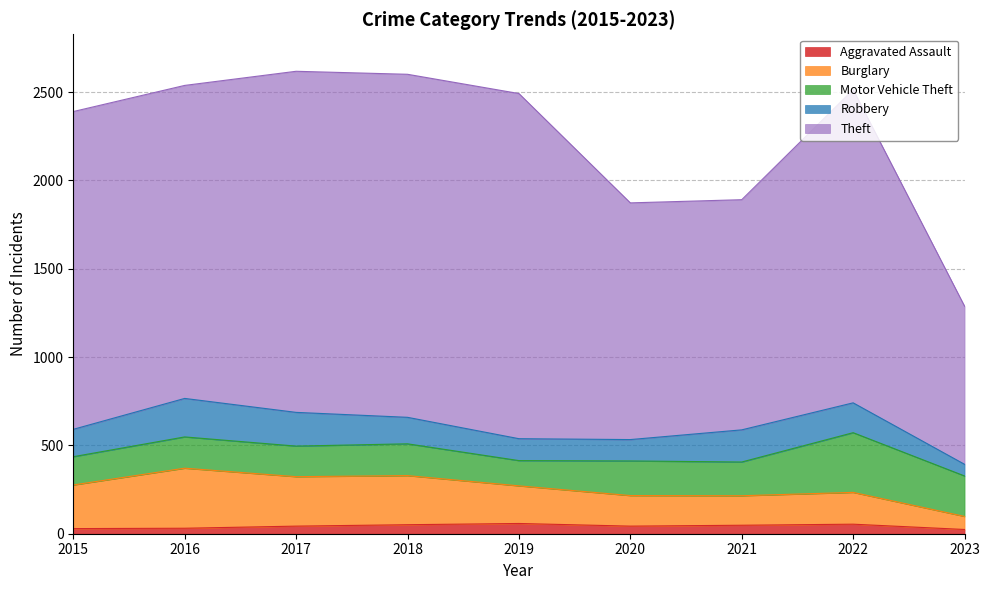

Between 2018 and 2020, which is larger?

2018